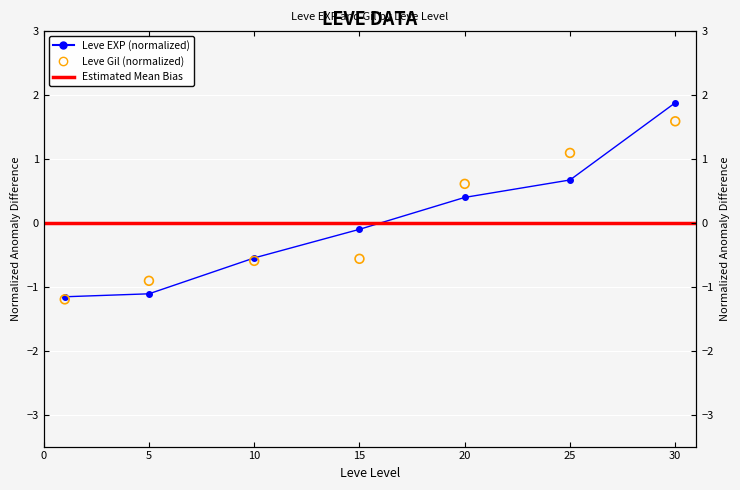

Which series contains the lowest Y value?

Leve Gil